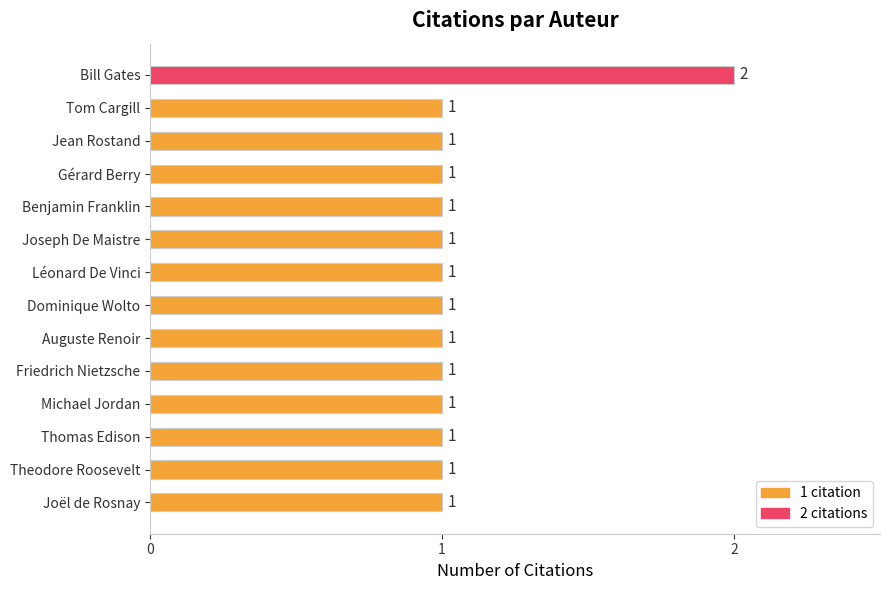

The value at Jean Rostand is 1. True or false?

True